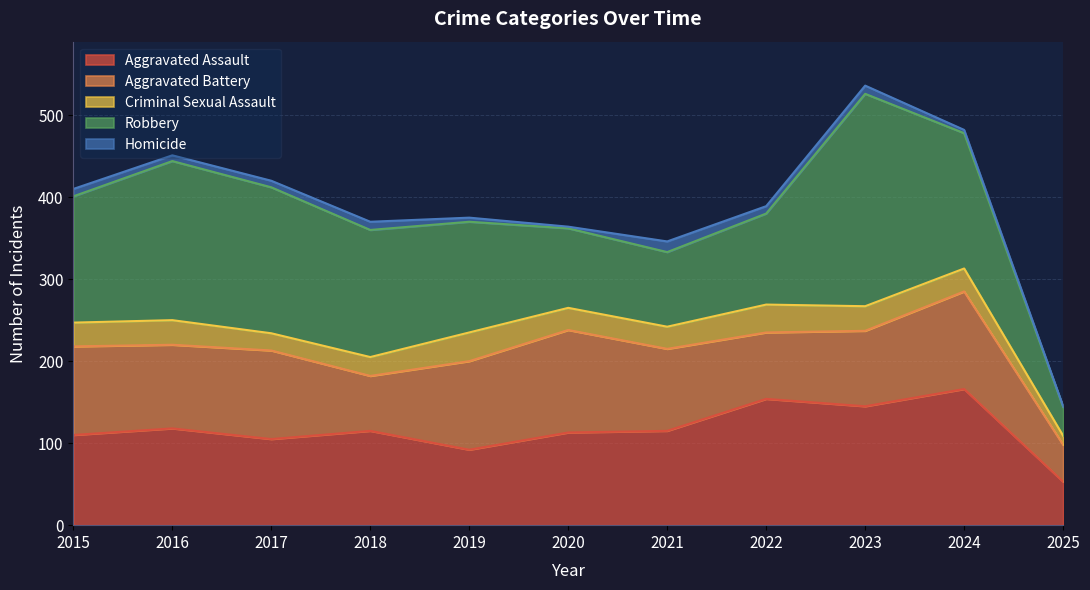

What is the value of the Homicide point at the 7th from the left?

13